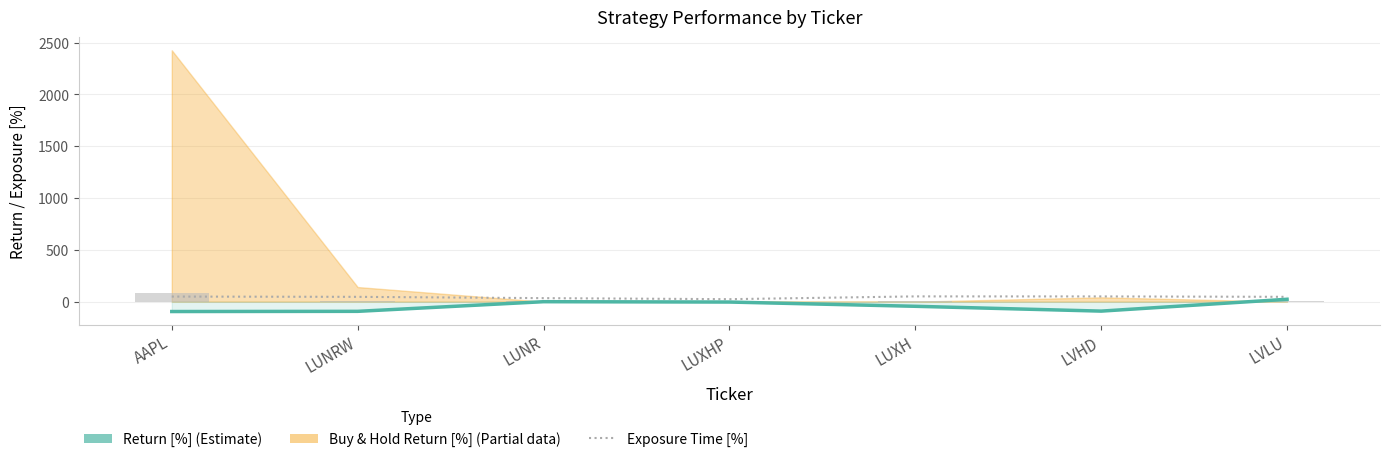

The value of Exposure Time [%] at LUXHP is 24.0. True or false?

True